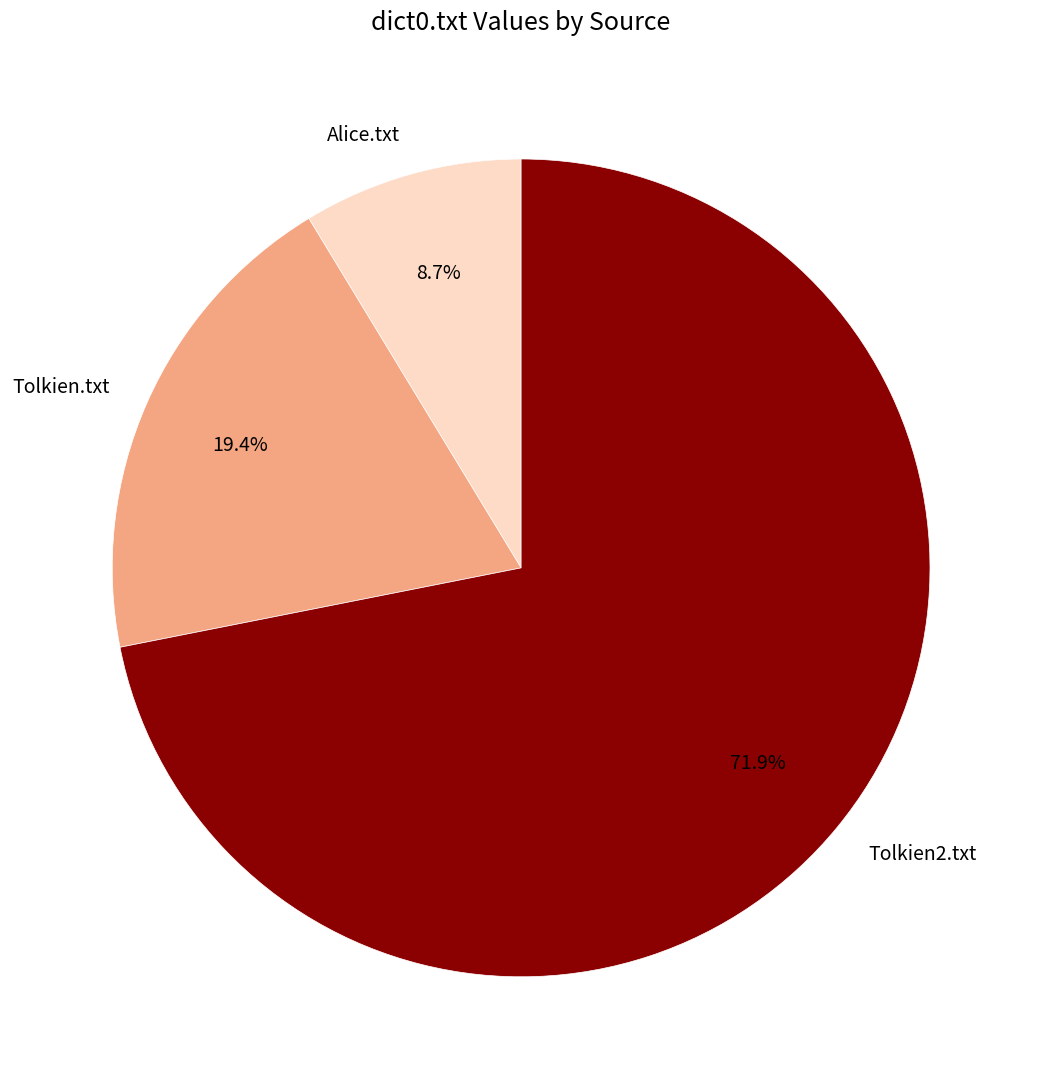

To the nearest percent, what is the average slice percentage?

33%